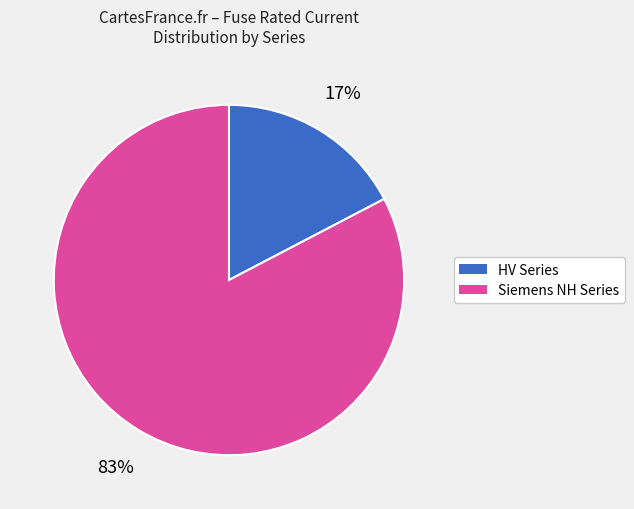

Is there any slice that represents more than half of the pie?

Yes